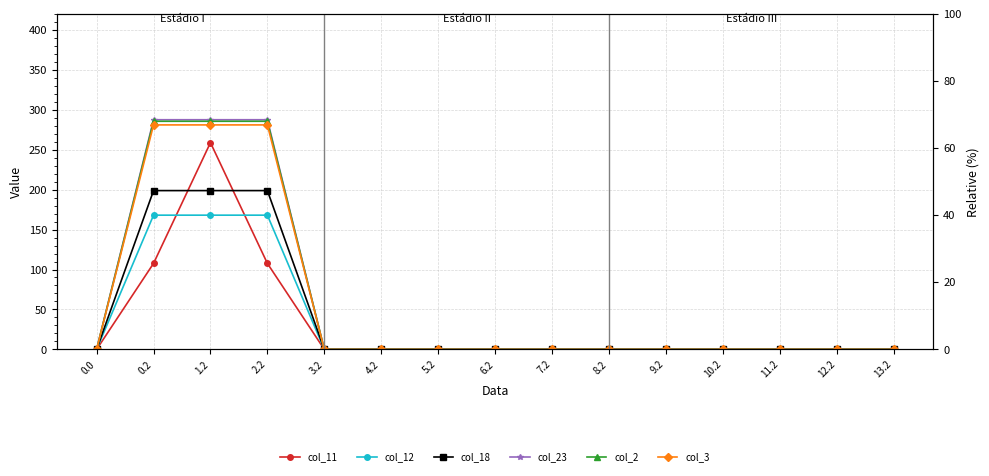

Does the chart display data point markers on the line(s)?

Yes